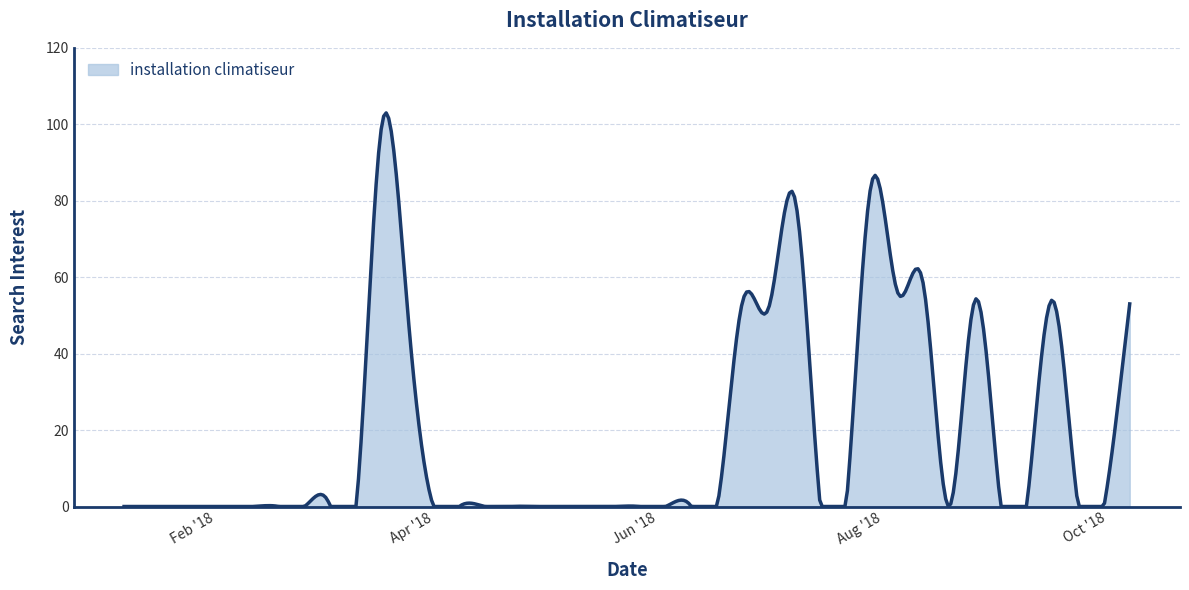

What is the greatest value displayed?

103.0